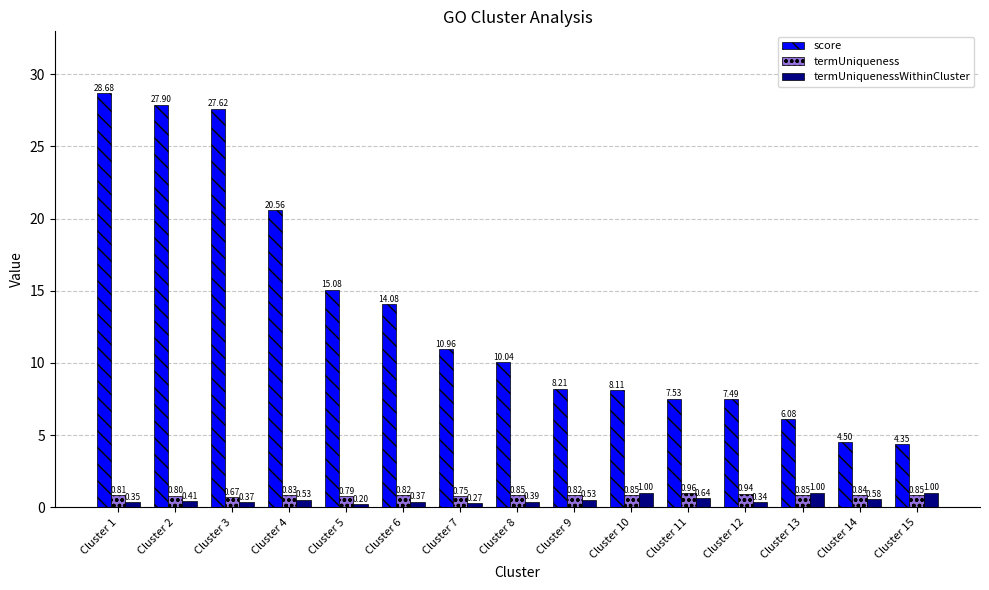

What is the difference between the score values at Cluster 12 and Cluster 4?

13.1